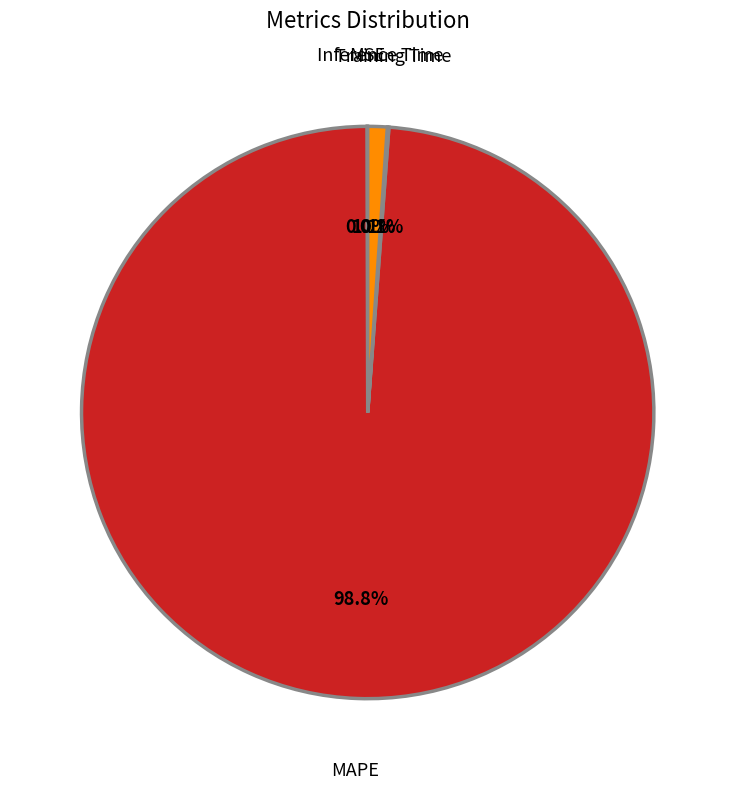

How much of the chart is everything except Inference Time?

98.9%